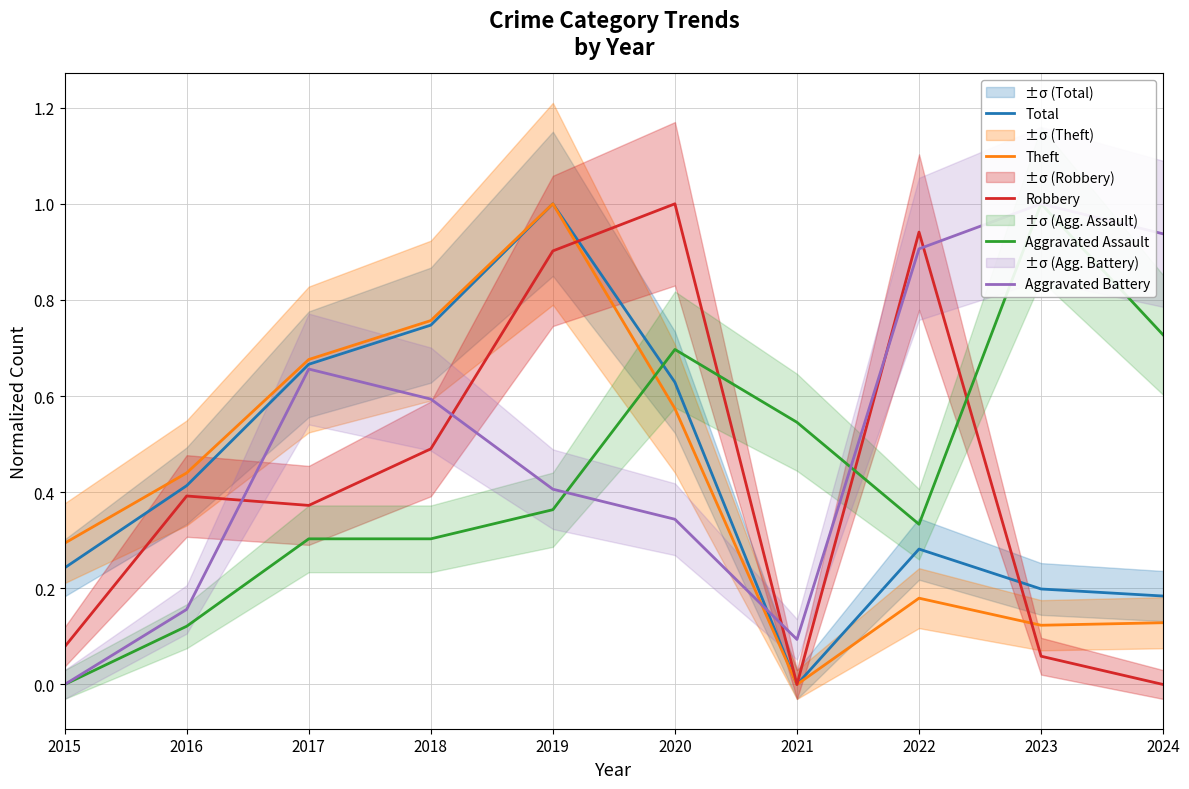

The Total series shows 0.0 at 2021. True or false?

True